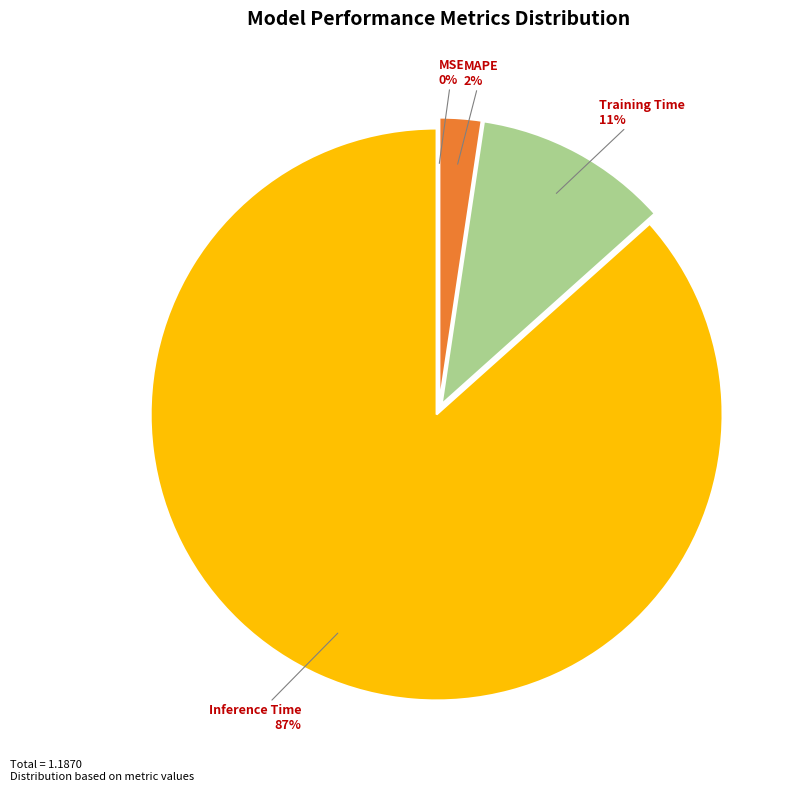

What percentage is the Training Time slice, to the nearest percent?

11%